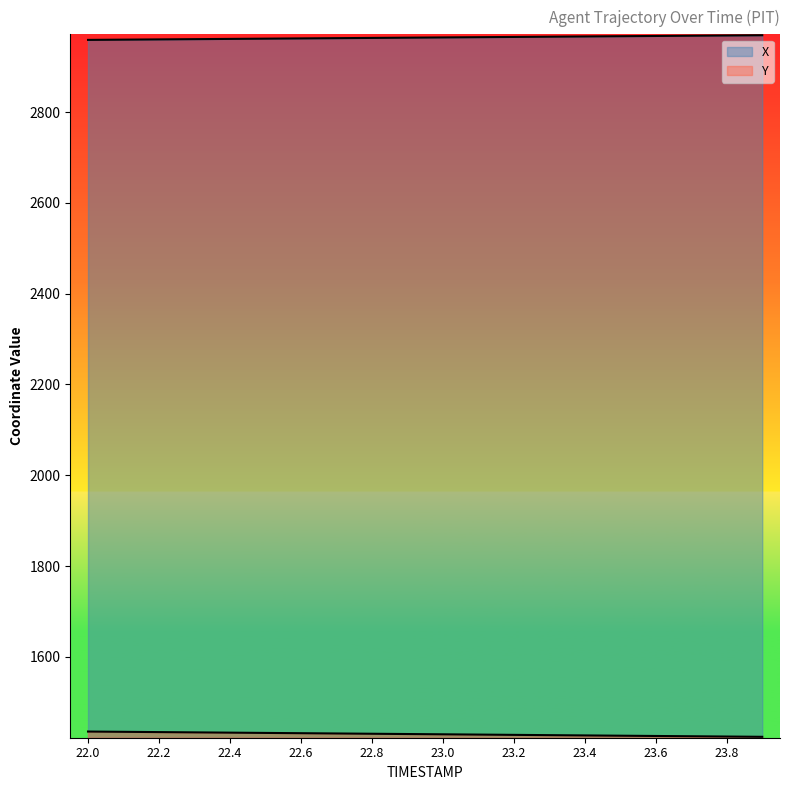

True or false: X and Y cross at least once.

False